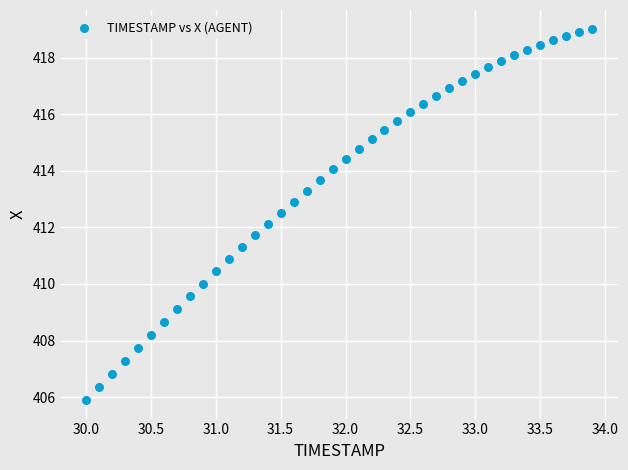

What is the range of Y values (max minus min)?

13.1